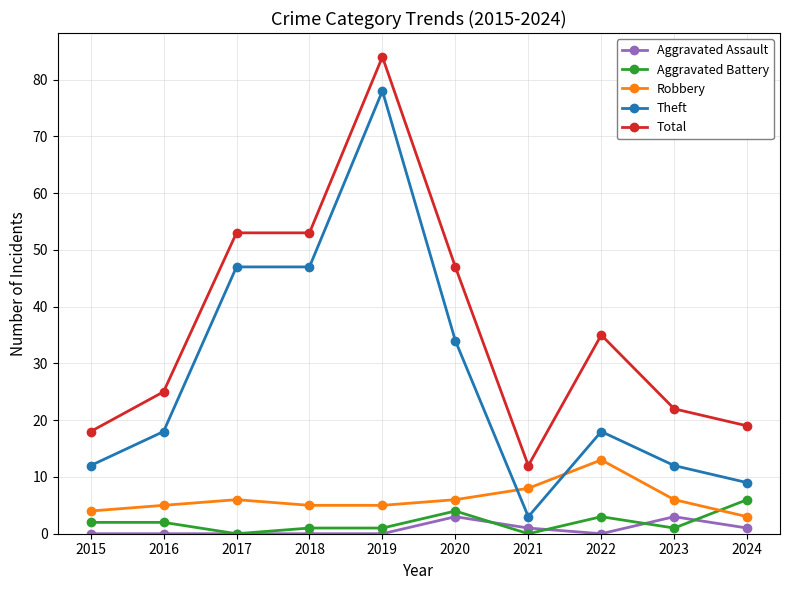

How many values in the Total series are below 35?

5